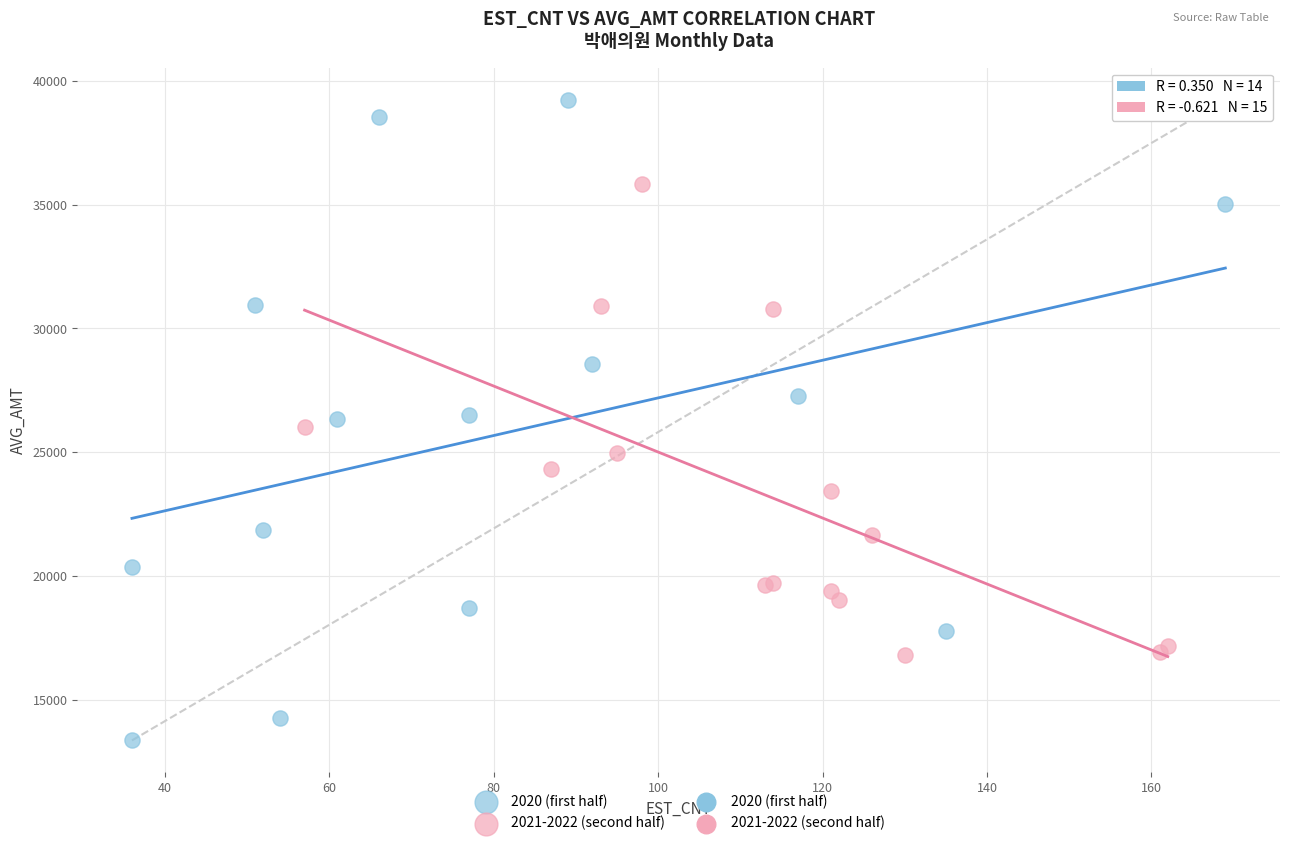

Which series reaches the minimum Y coordinate?

2020 (first half)